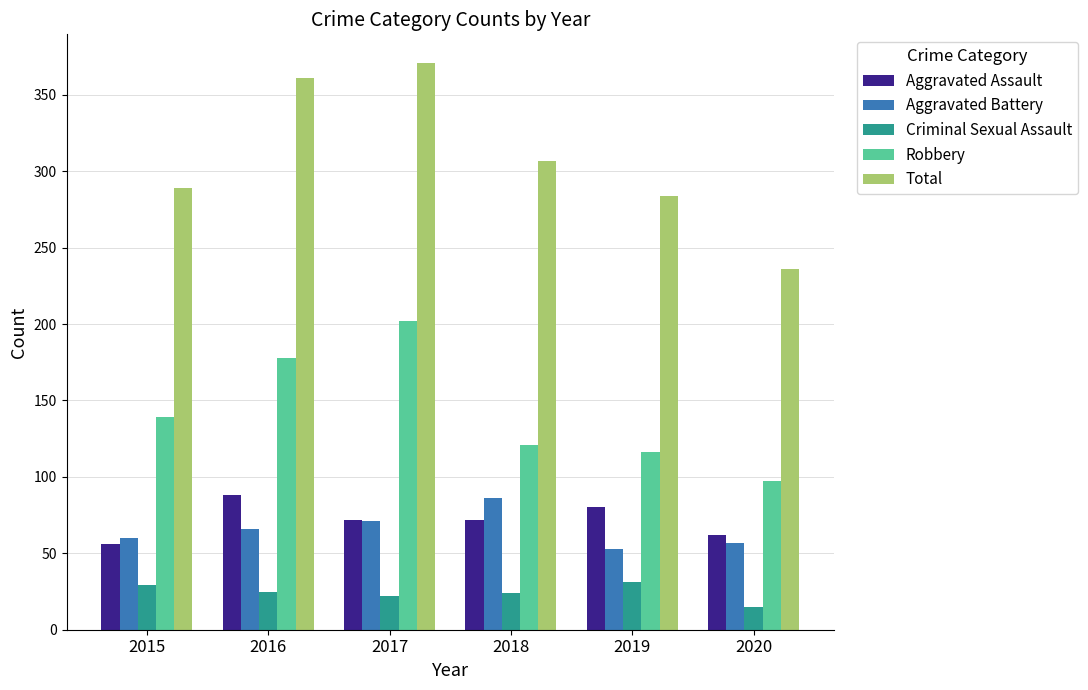

At which category is the sum across all series the highest?

2017